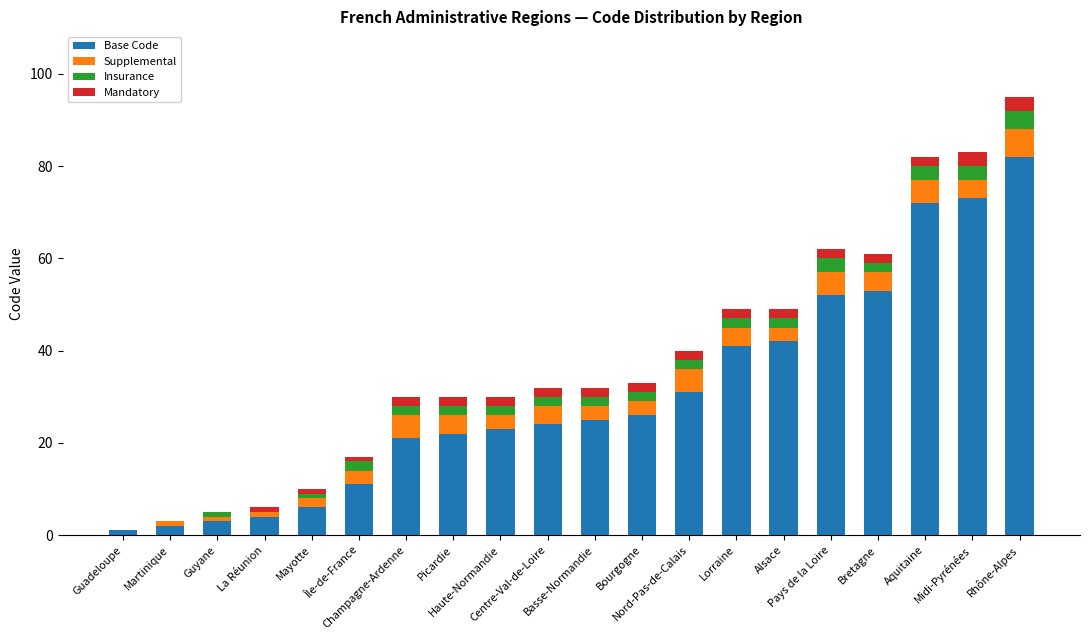

Are the bars grouped side by side (vs. stacked)?

No